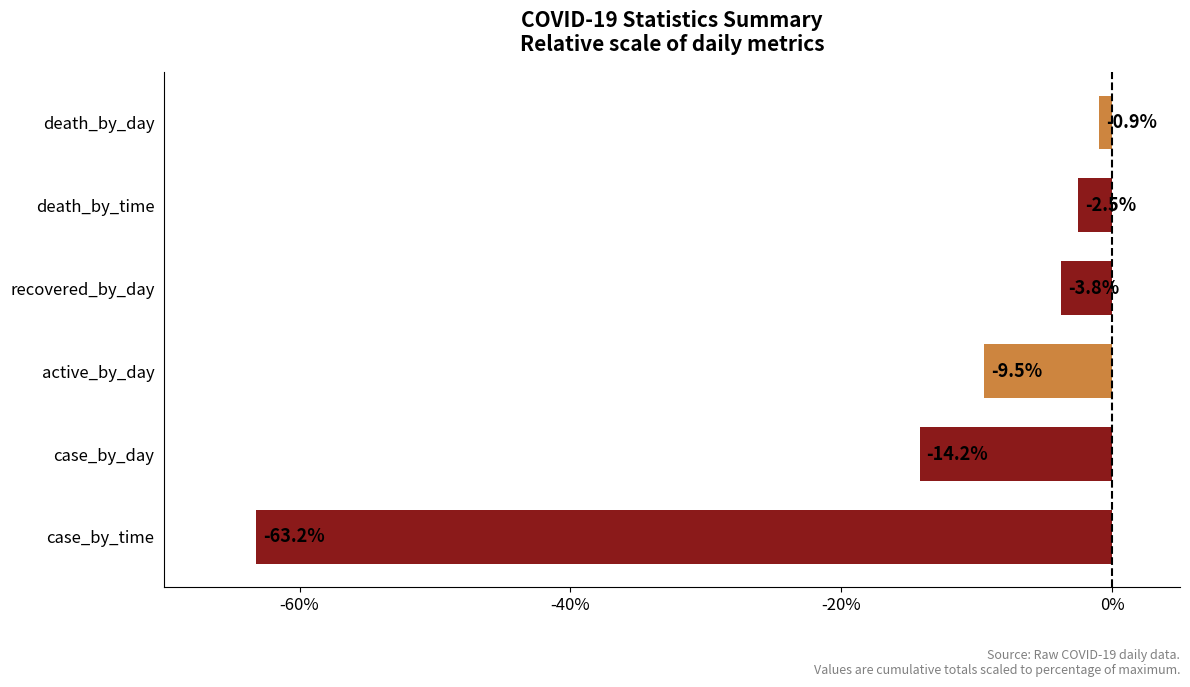

What is the greatest value displayed?

-0.9